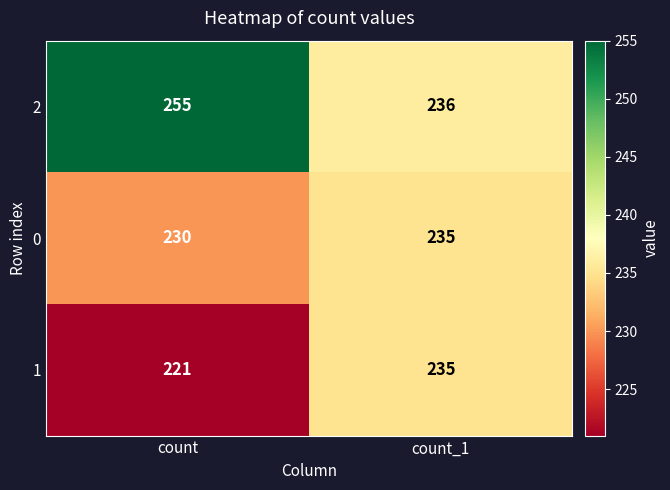

Reading left to right, transcribe all the data shown in this chart.

2: 255	236
0: 230	235
1: 221	235